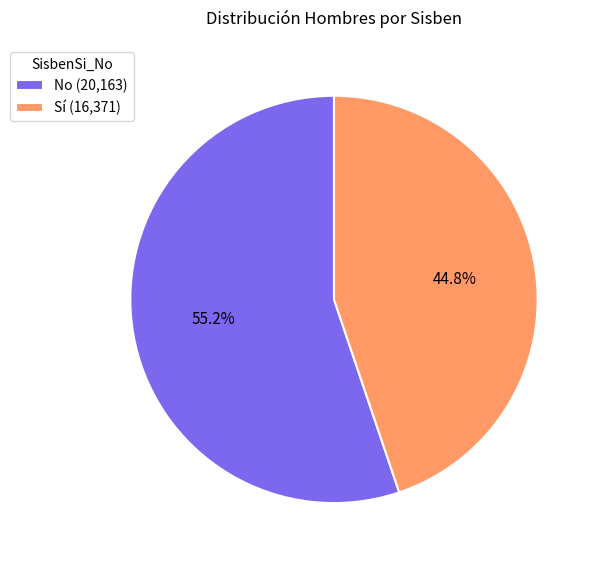

Which has a higher value, No or Sí?

No